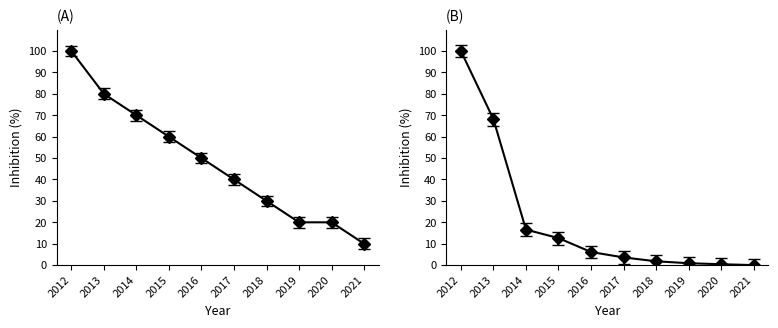

What is the sum of all Count values?

480.0